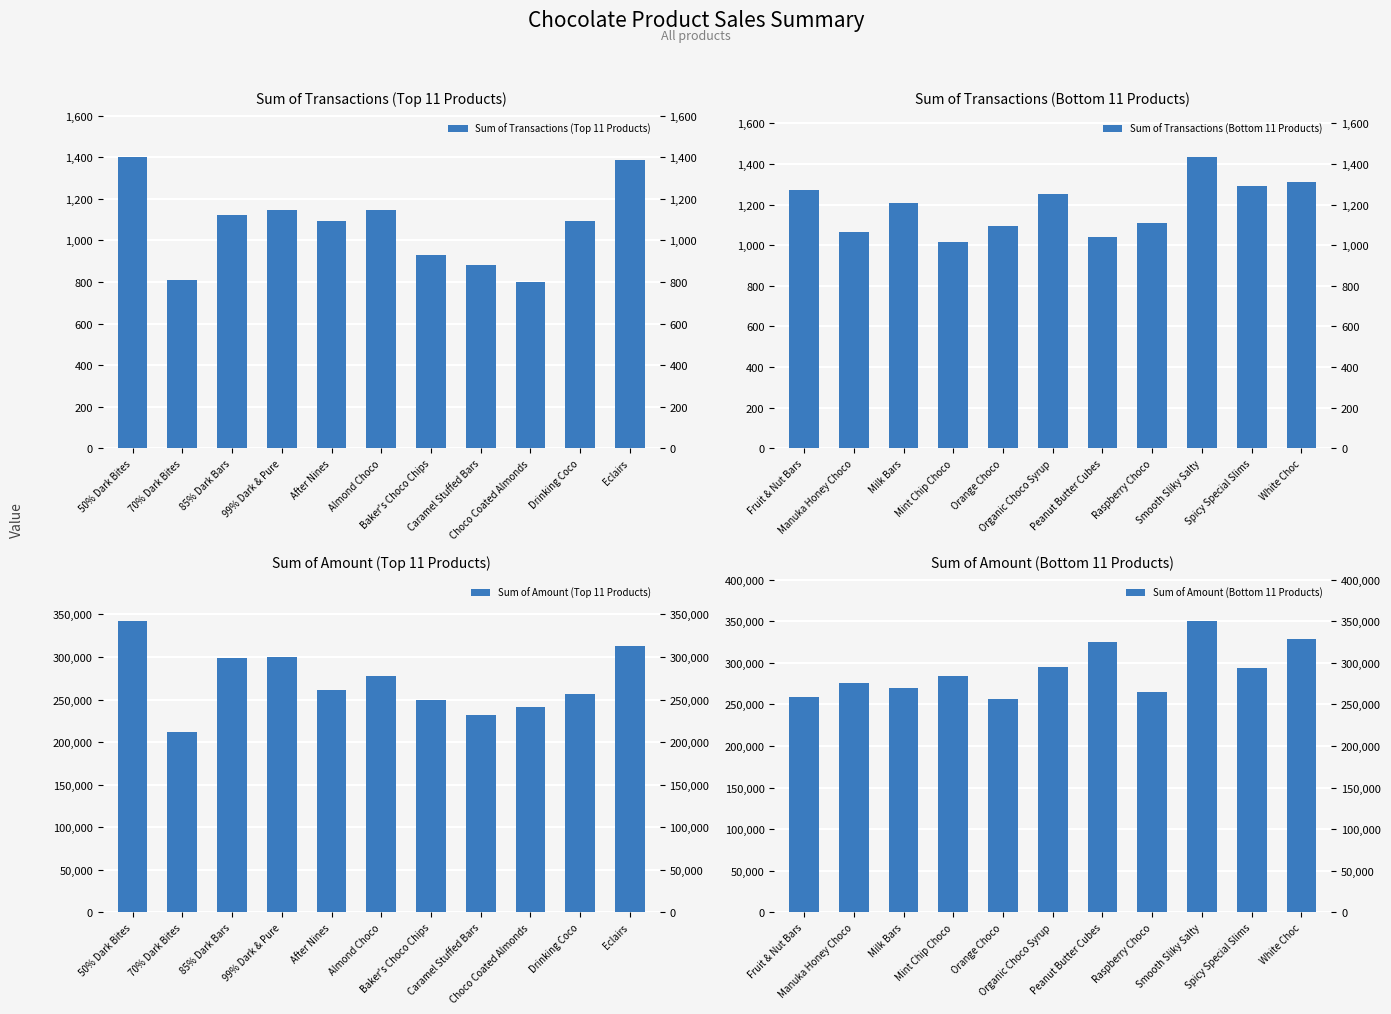

Are the bars grouped side by side (vs. stacked)?

Yes